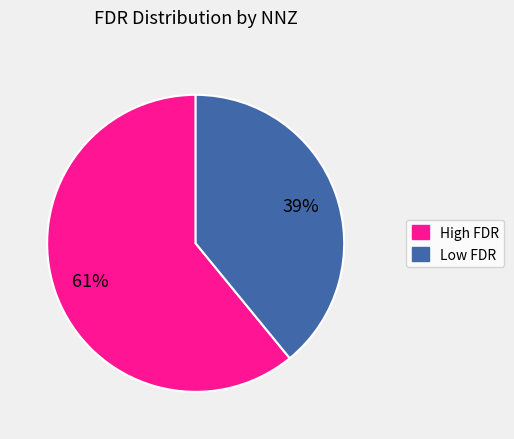

Which category has the biggest portion of the pie?

High FDR